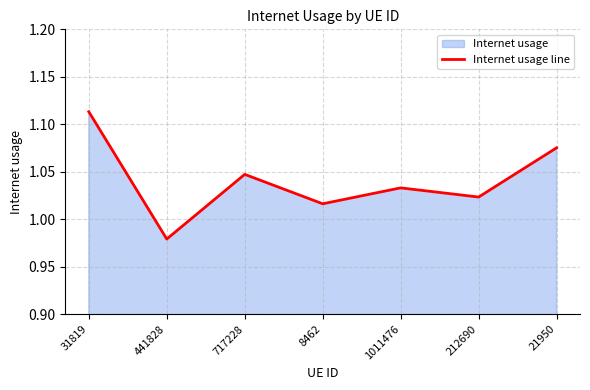

List the labels in order of value, largest first.

31819, 21950, 717228, 1011476, 212690, 8462, 441828